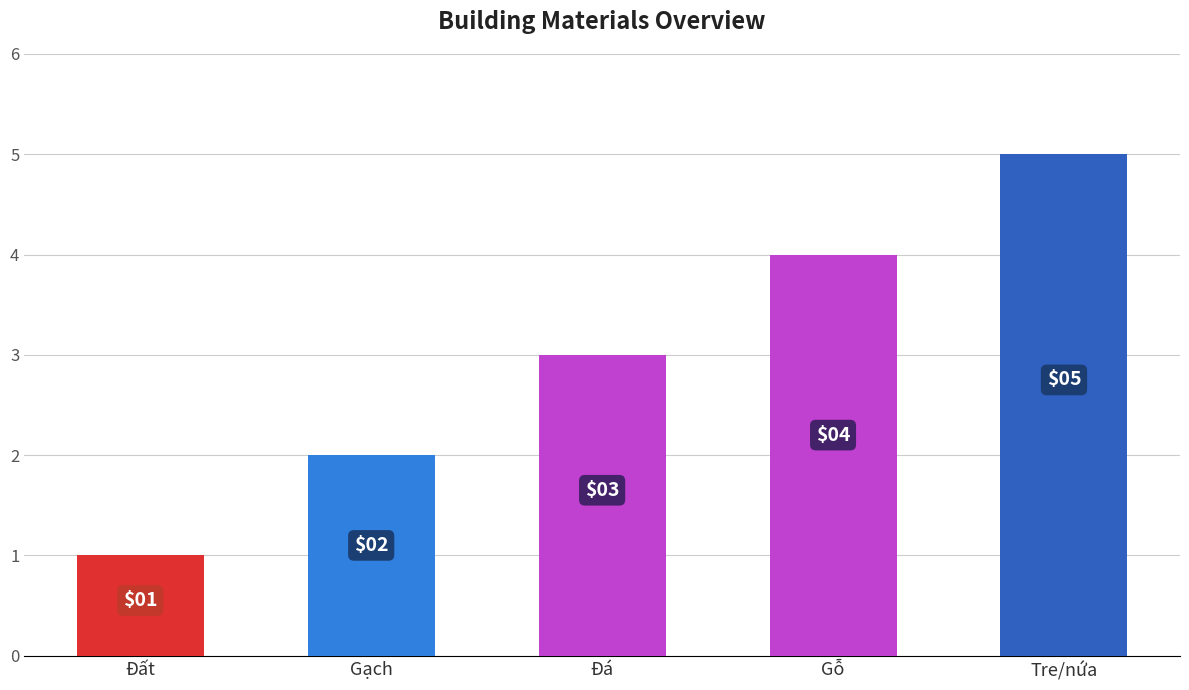

Count the values in the range 2 to 4.

3